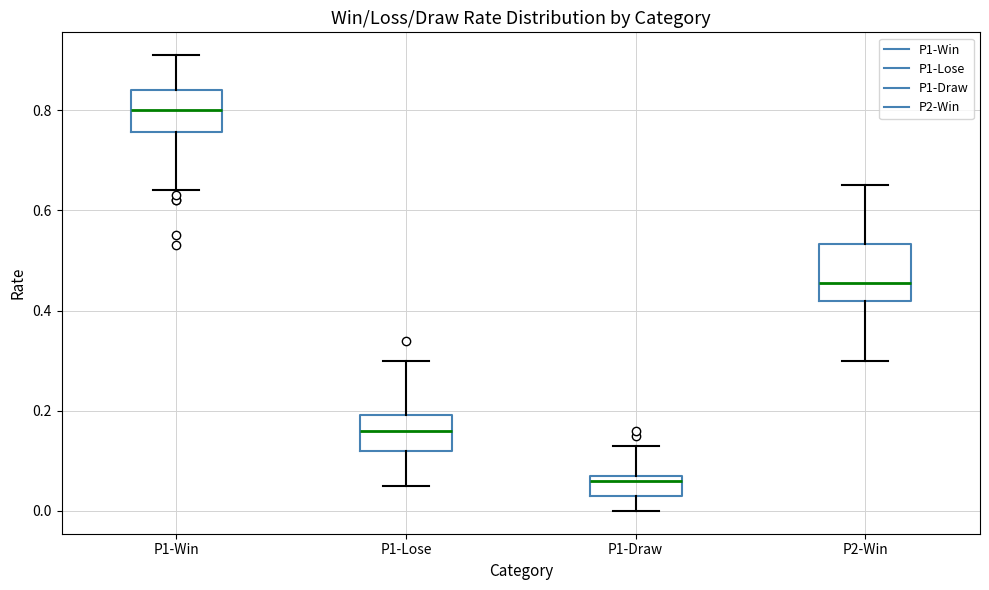

Which box has the lowest median line?

P1-Draw